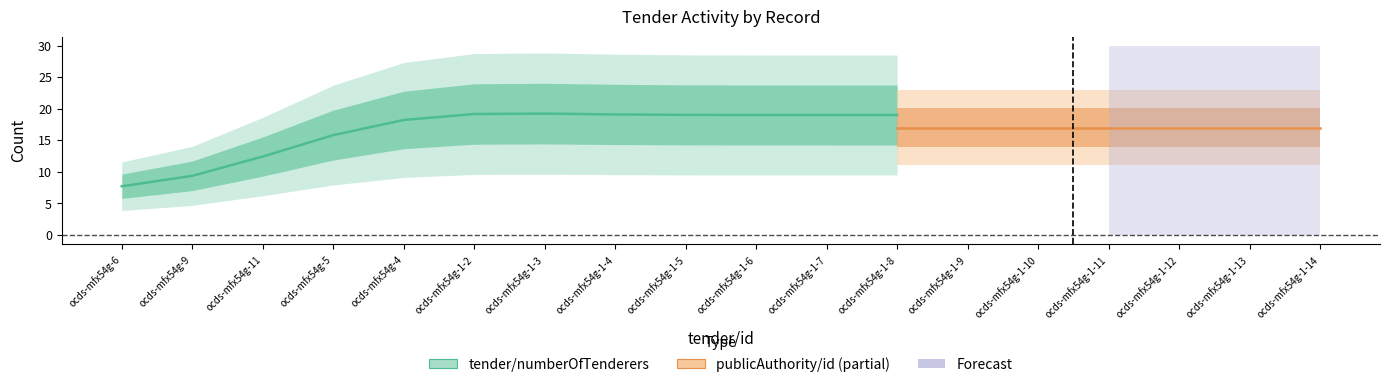

The tender/numberOfTenderers series shows 33 at ocds-mfx54g-1-10. True or false?

False